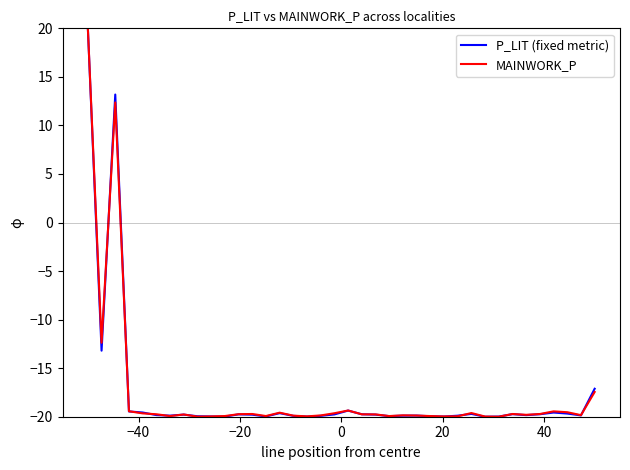

True or false: MAINWORK_P and P_LIT (fixed metric) cross at least once.

True